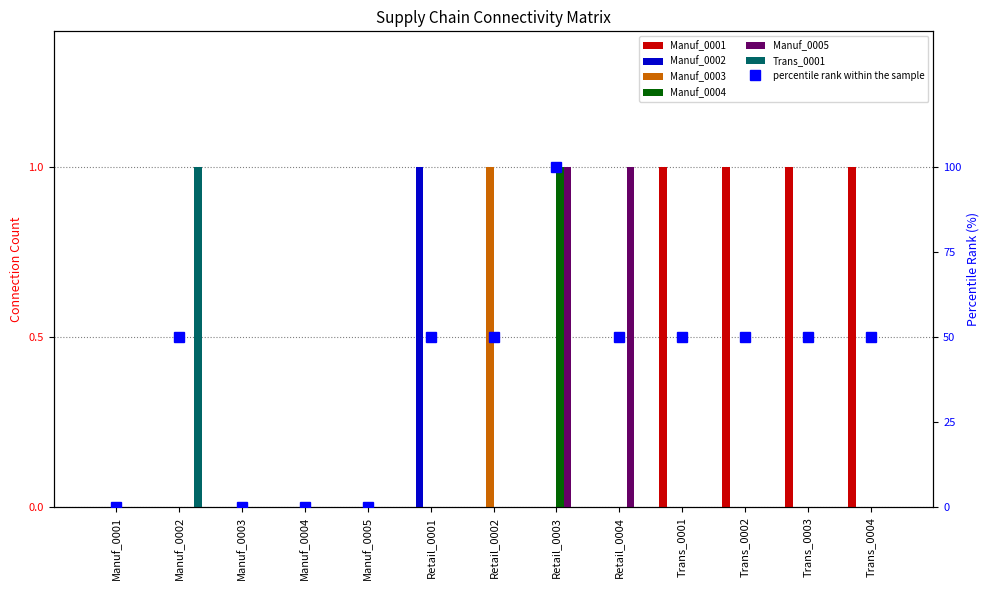

How many values in the Trans_0001 series exceed 0?

1